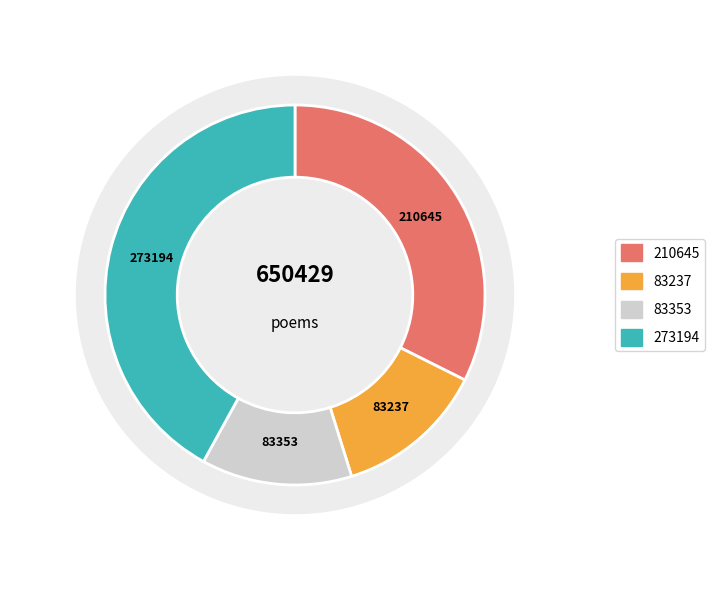

Is there any slice that represents more than half of the pie?

No